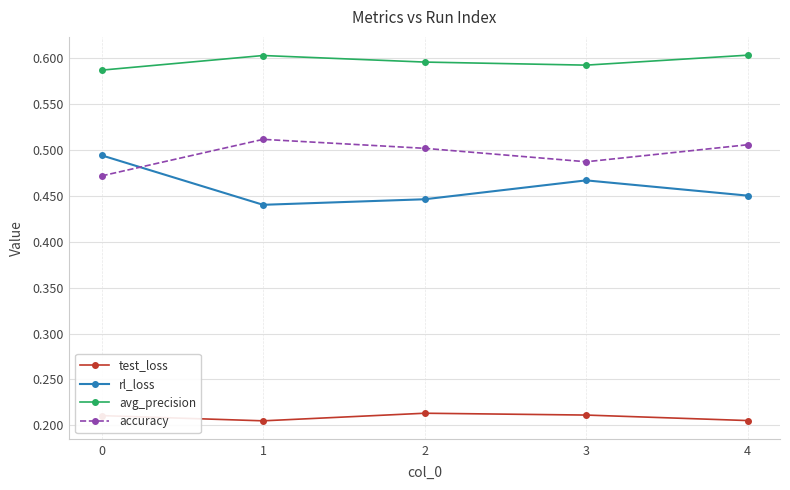

What is the sum of all rl_loss values?

2.3